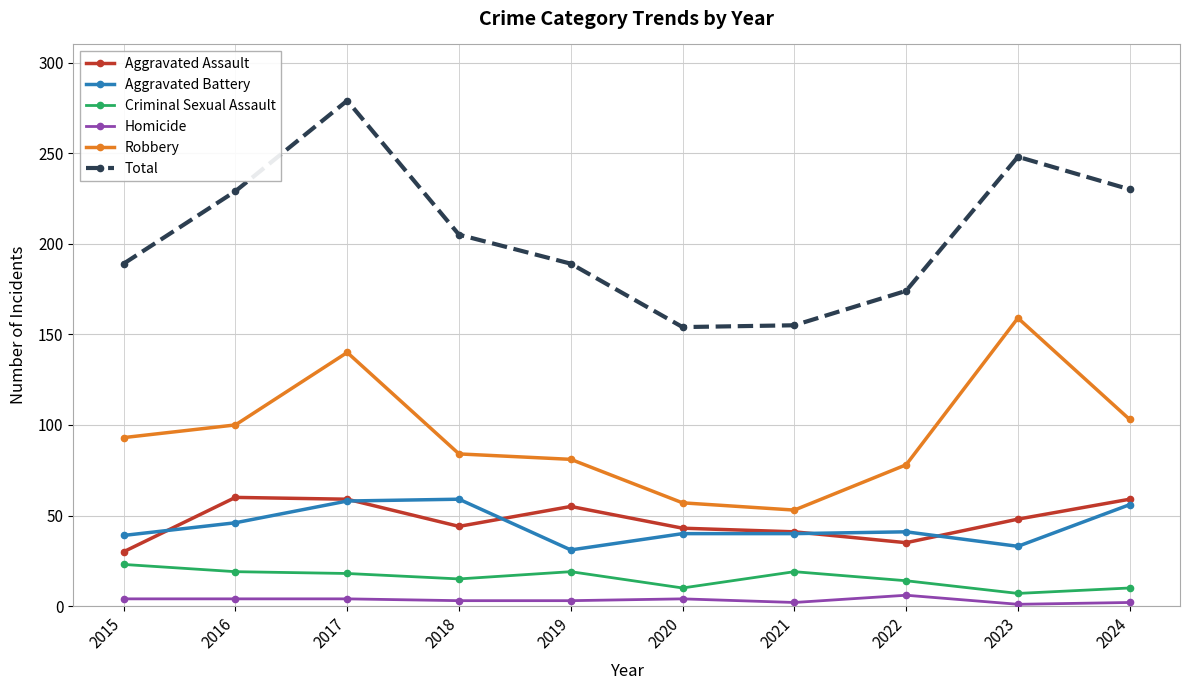

True or false: Total and Aggravated Assault cross at least once.

False